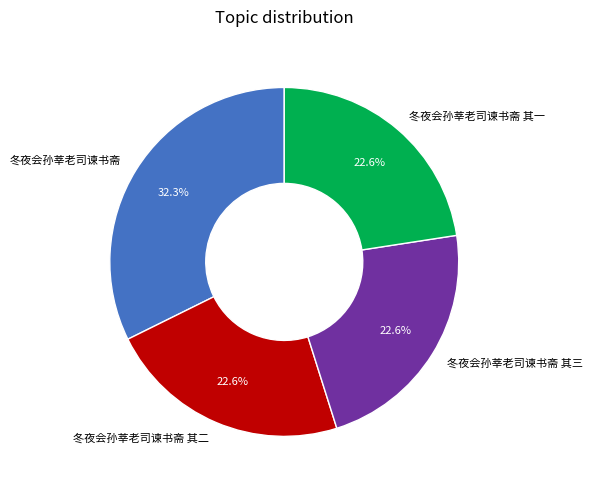

What percentage is the 冬夜会孙莘老司谏书斋 其一 slice, to the nearest percent?

23%